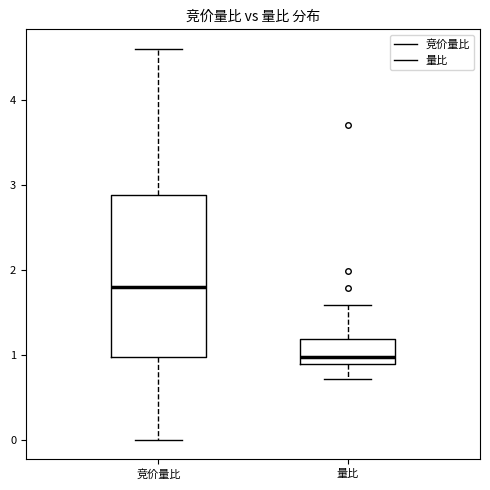

Which box is the tallest, from its lower edge to its upper edge?

竞价量比